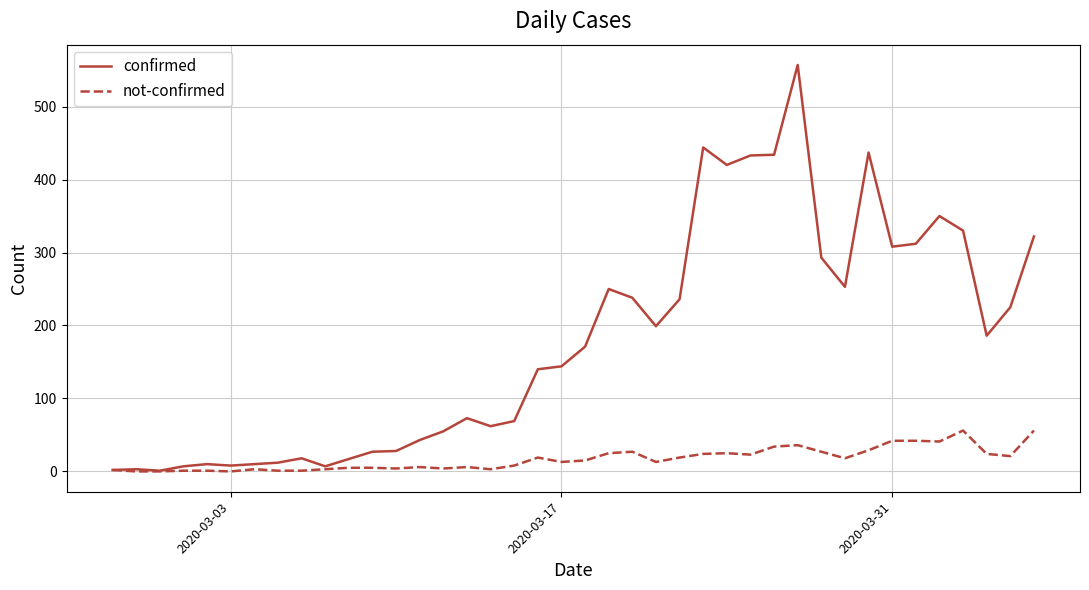

Which series has the largest range (max minus min)?

confirmed